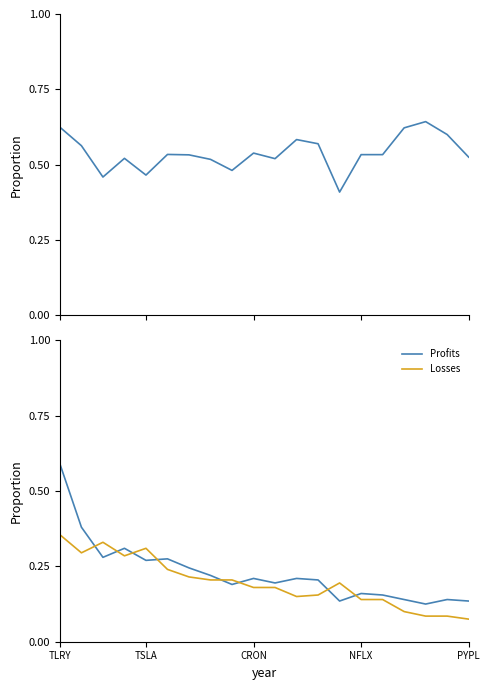

True or false: Losses has more than 1 points higher than both neighbors.

True